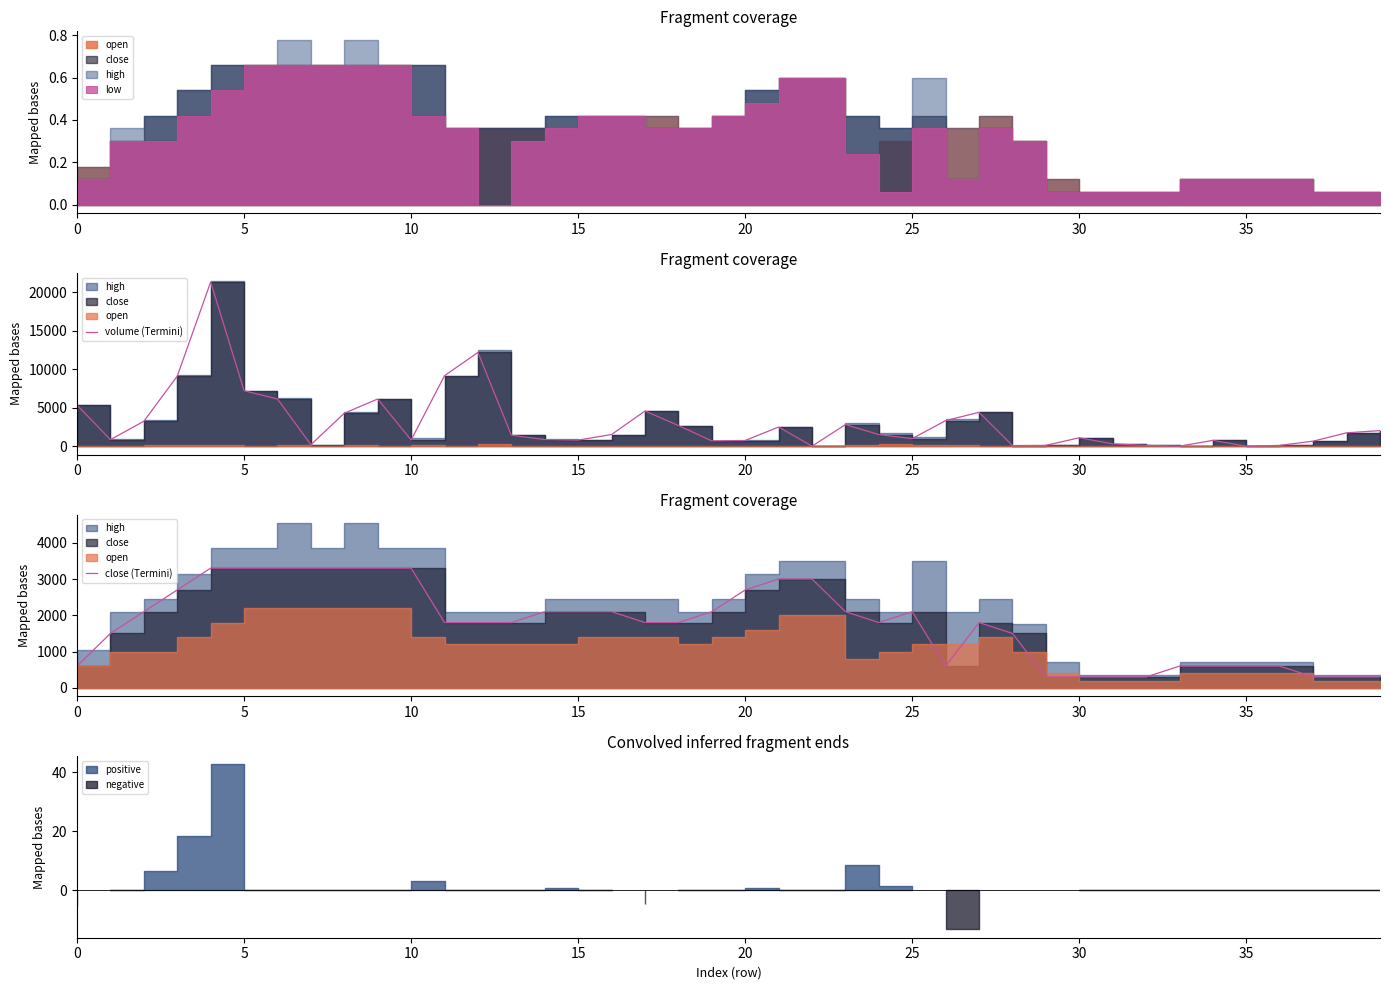

True or false: volume (Termini) has a value of 2687.7 at 18.

True